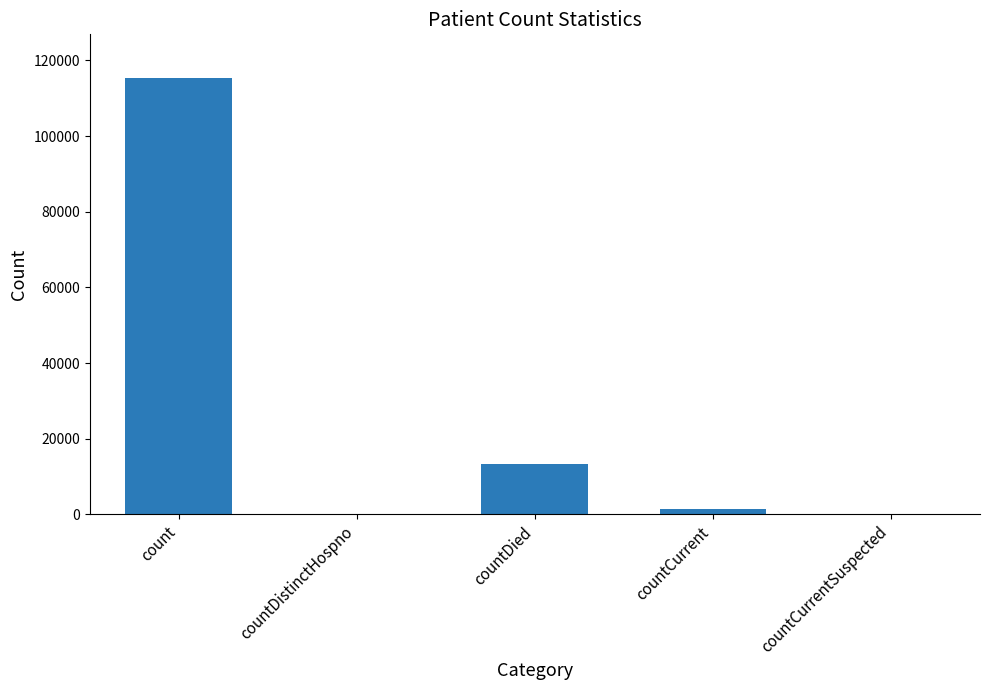

Between countCurrentSuspected and countCurrent, which is larger?

countCurrent